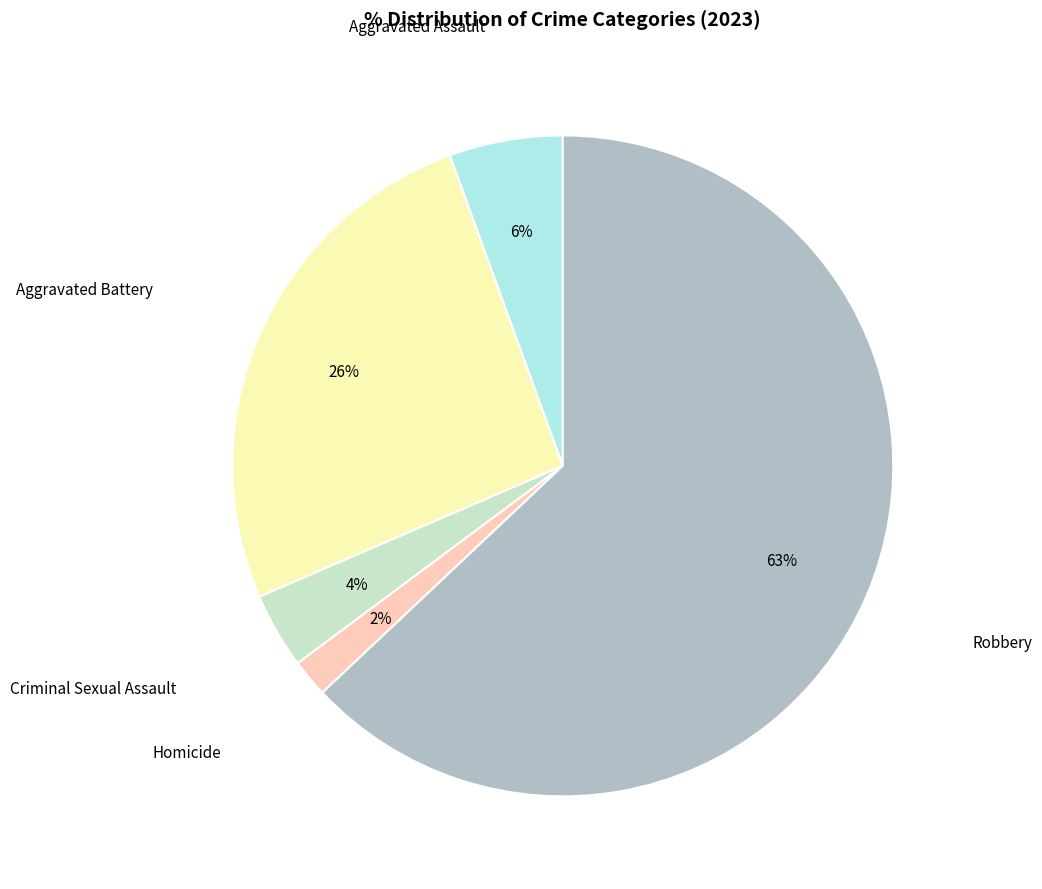

Does any single category account for the majority?

Yes